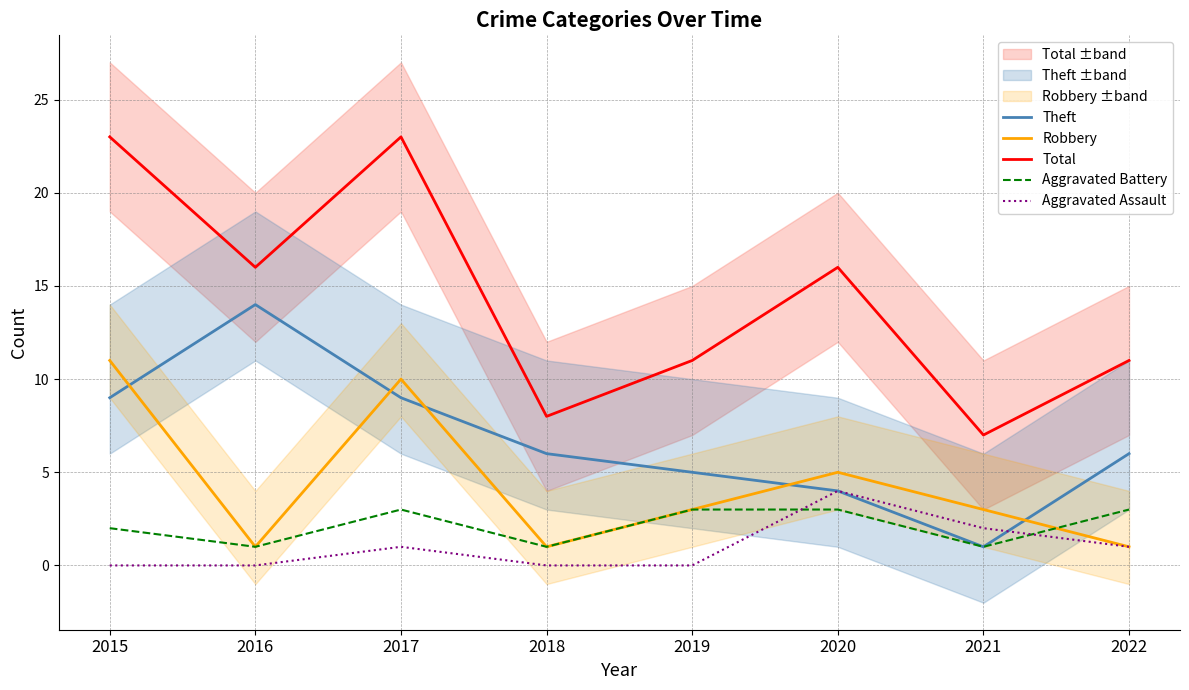

Rank the series by their maximum value, from highest to lowest.

Total, Theft, Robbery, Aggravated Assault, Aggravated Battery